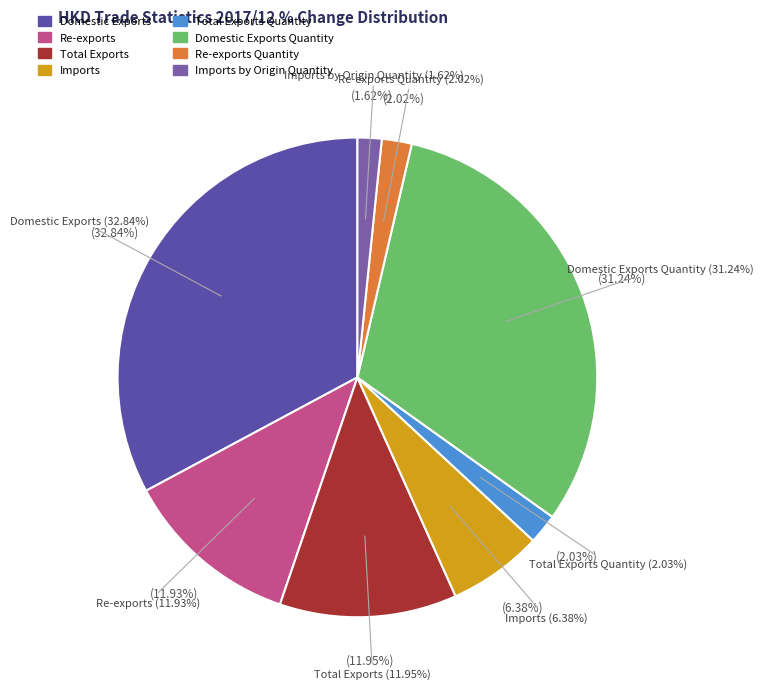

How many slices are in this pie chart?

8